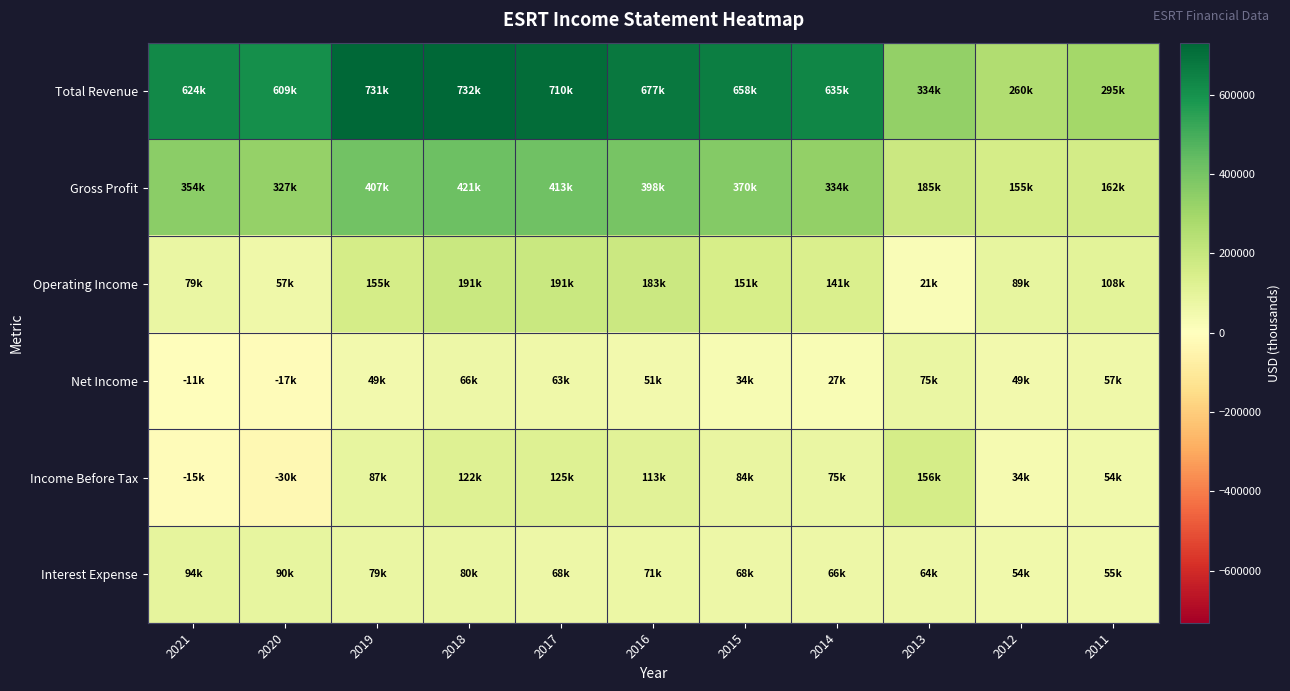

How many distinct data groups are displayed?

6